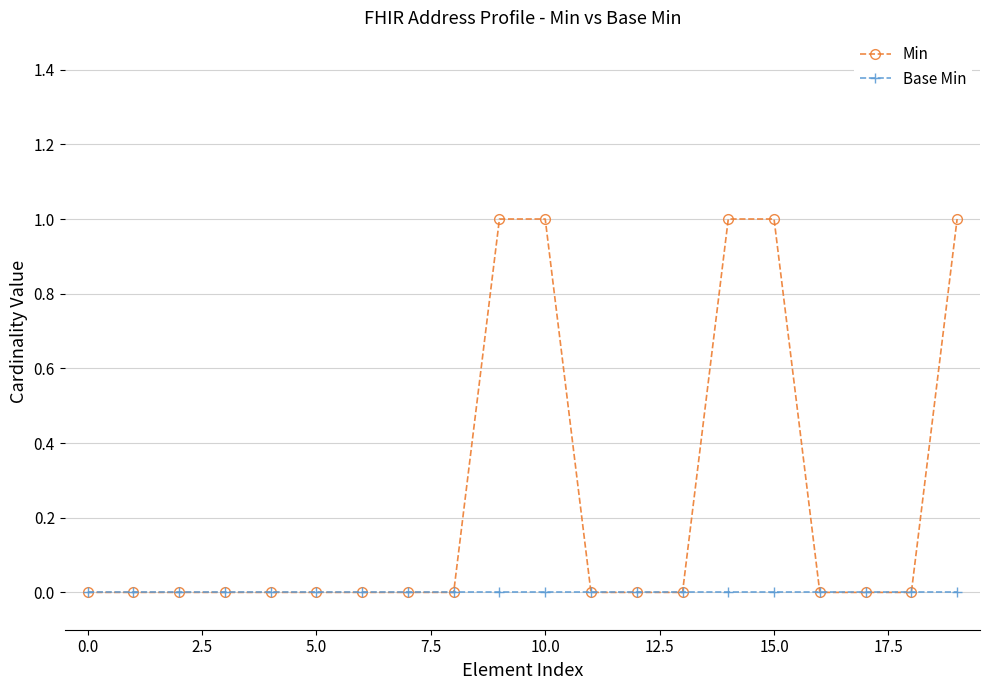

List the series in order of their peak value, highest first.

Min, Base Min